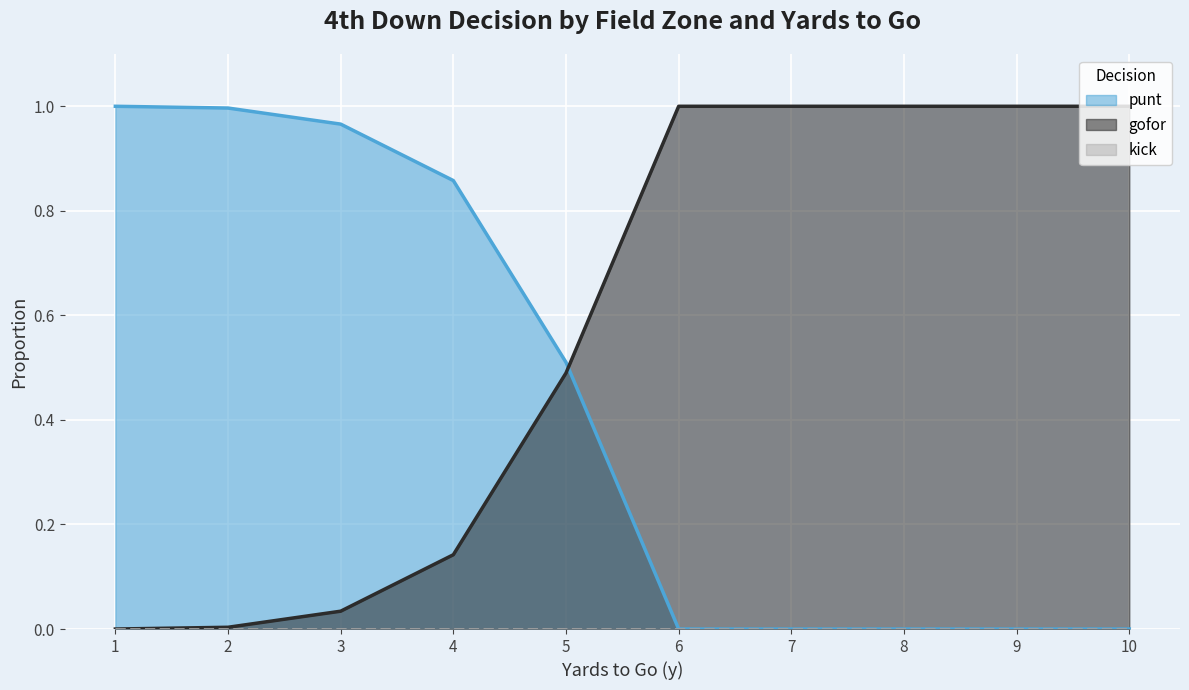

Which series has the largest total across all categories?

gofor